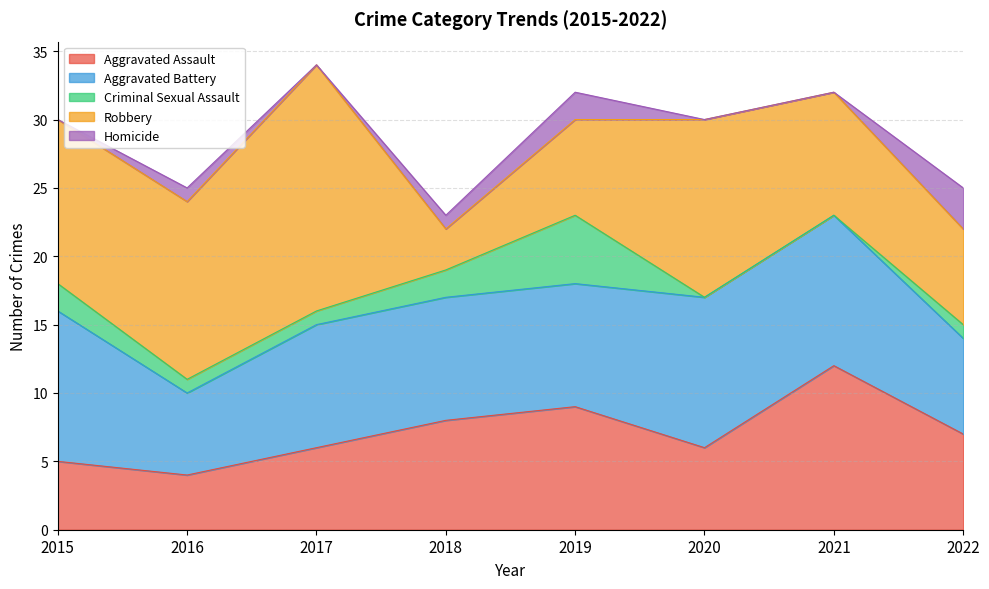

Reading right to left, what are all the values shown in this chart?

Aggravated Assault: 2022=7	2021=12	2020=6	2019=9	2018=8	2017=6	2016=4	2015=5
Aggravated Battery: 2022=7	2021=11	2020=11	2019=9	2018=9	2017=9	2016=6	2015=11
Criminal Sexual Assault: 2022=1	2021=0	2020=0	2019=5	2018=2	2017=1	2016=1	2015=2
Robbery: 2022=7	2021=9	2020=13	2019=7	2018=3	2017=18	2016=13	2015=12
Homicide: 2022=3	2021=0	2020=0	2019=2	2018=1	2017=0	2016=1	2015=0